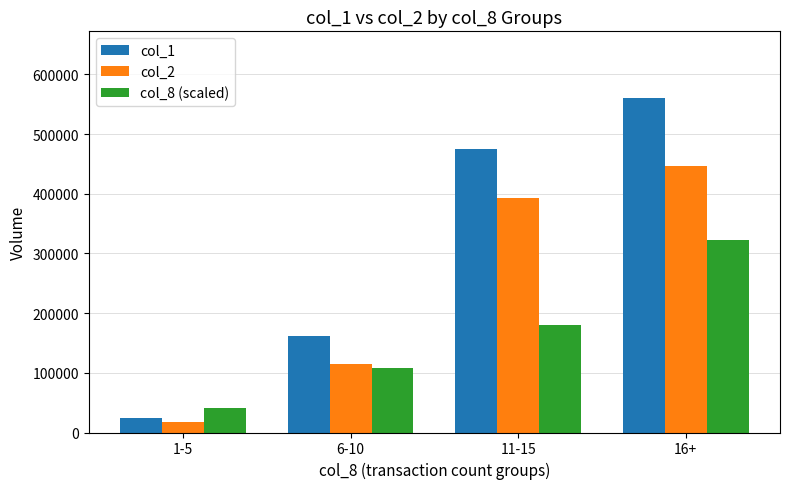

Rank the series at 11-15 from highest to lowest value.

col_1, col_2, col_8 (scaled)